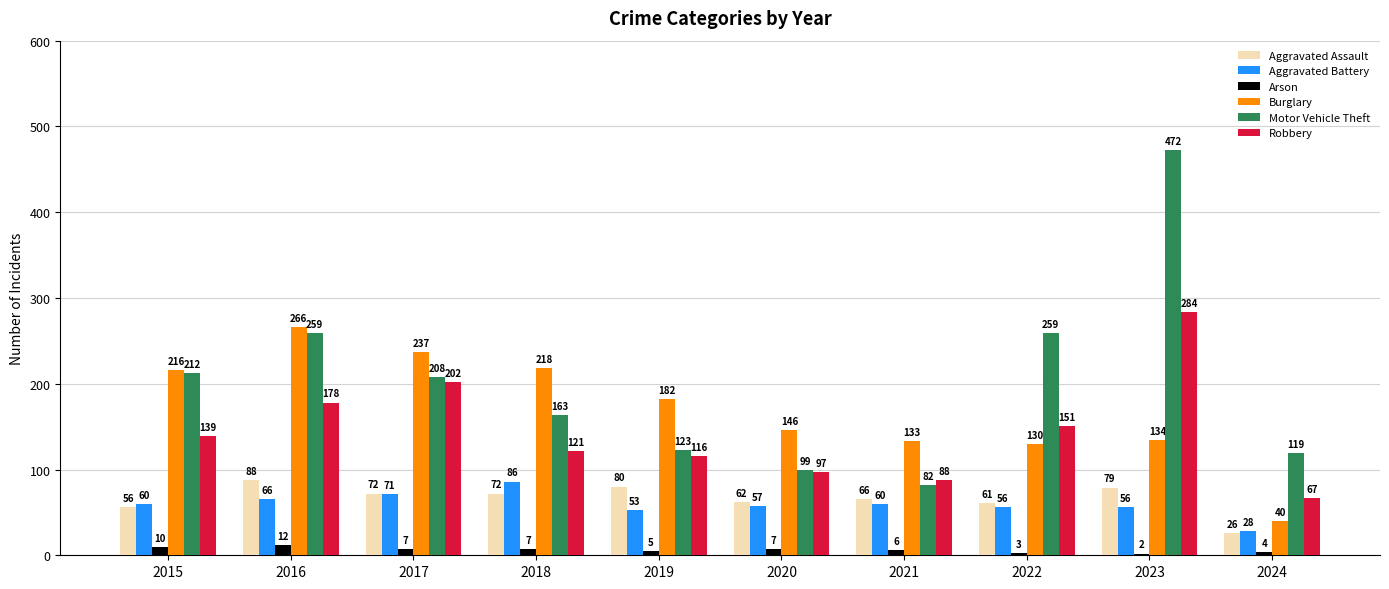

Which series has the widest spread of values?

Motor Vehicle Theft